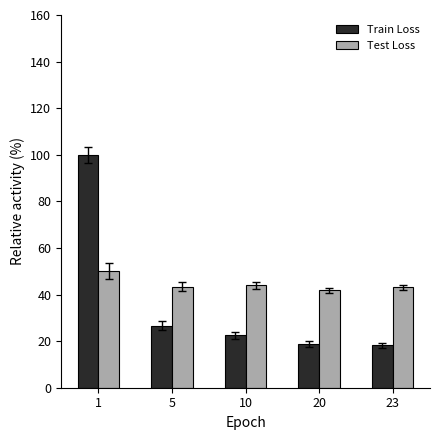

At 23, list the series in order from smallest to largest.

Train Loss, Test Loss